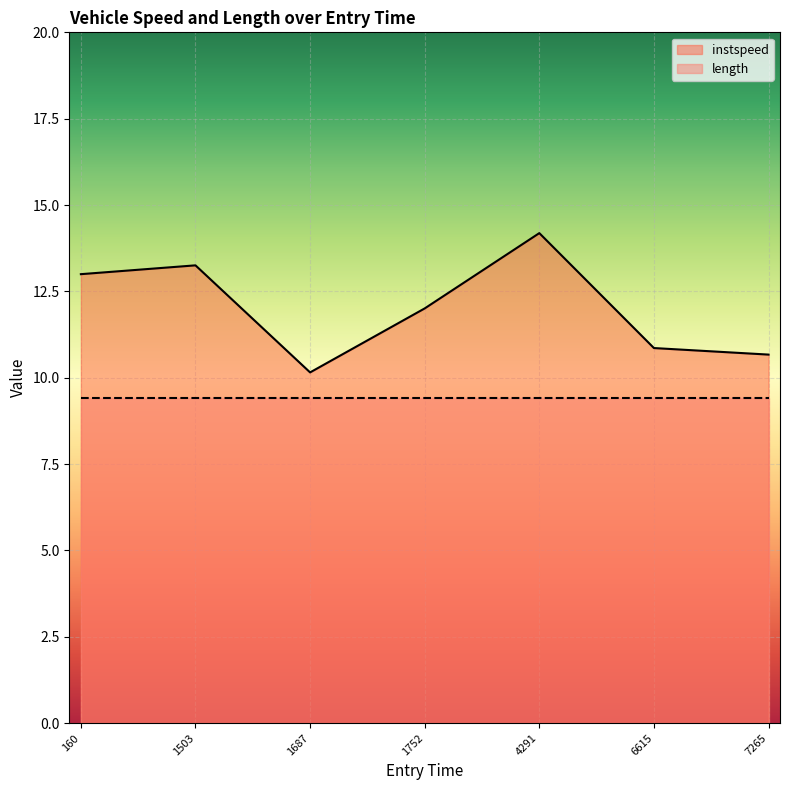

How many categories are shown in the chart?

7